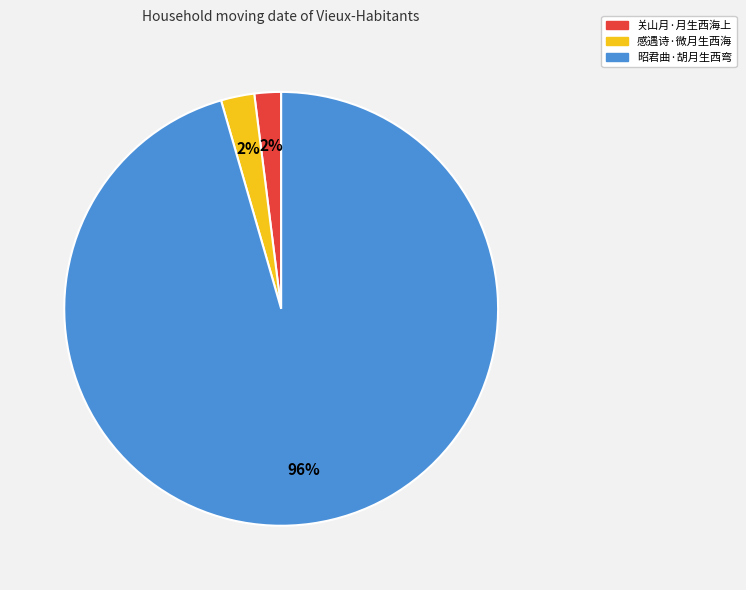

Which slice represents more than half of the pie?

昭君曲·胡月生西弯